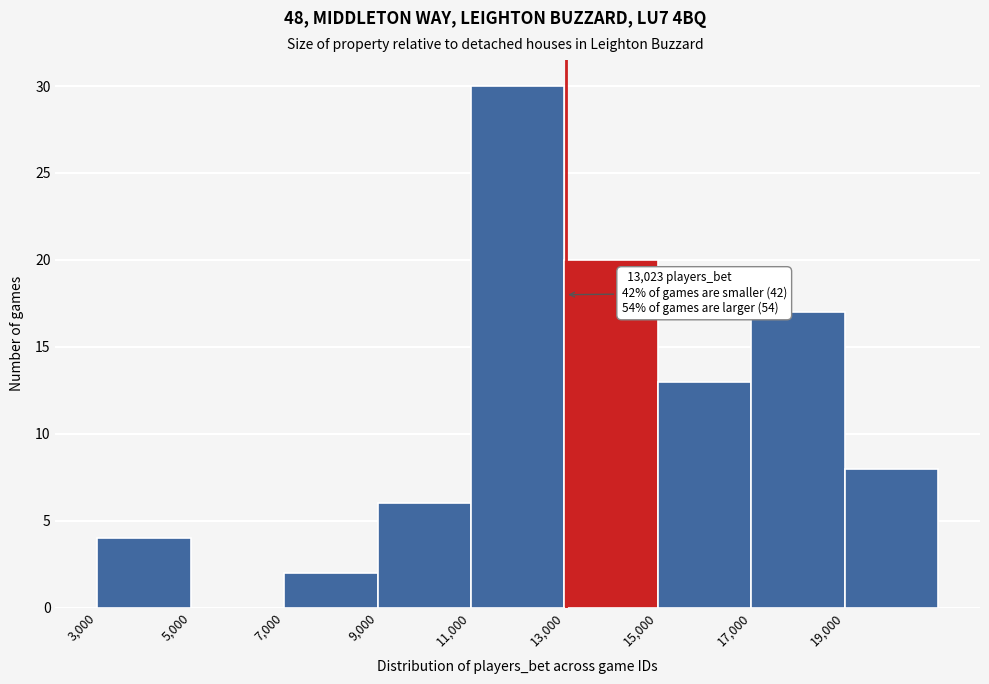

Which range on the x-axis has the tallest bar?

11000 to 13000